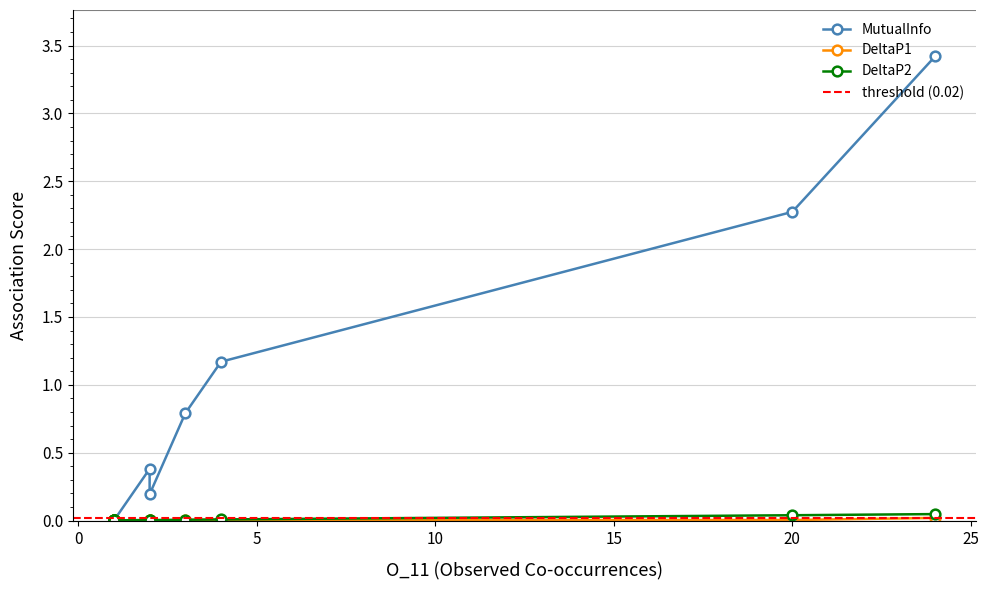

Does the chart have visible grid lines?

Yes